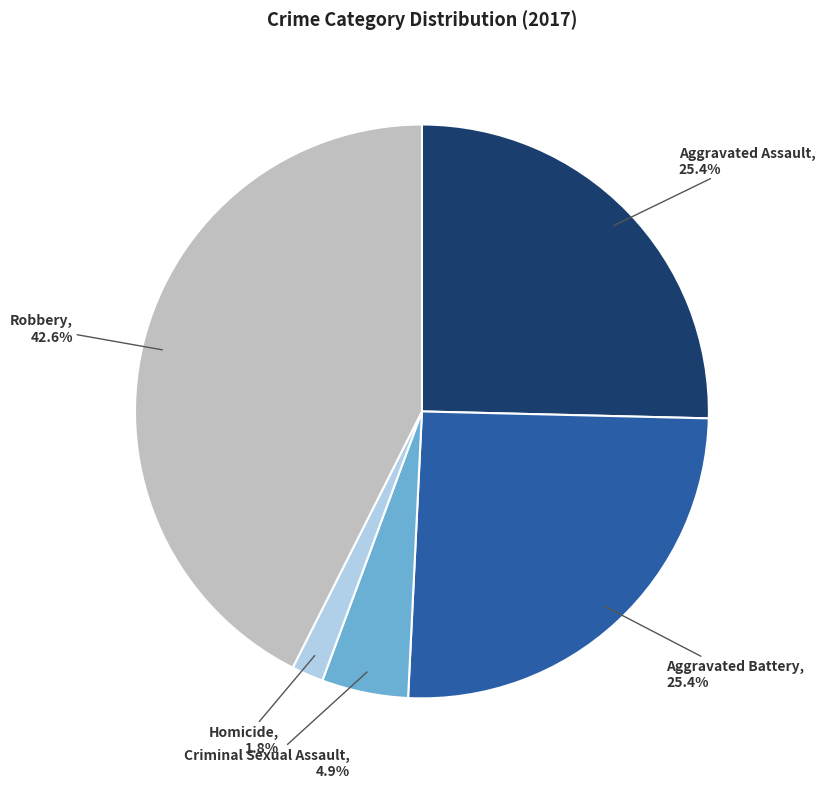

Is the sum of Aggravated Battery and Homicide greater than half?

No